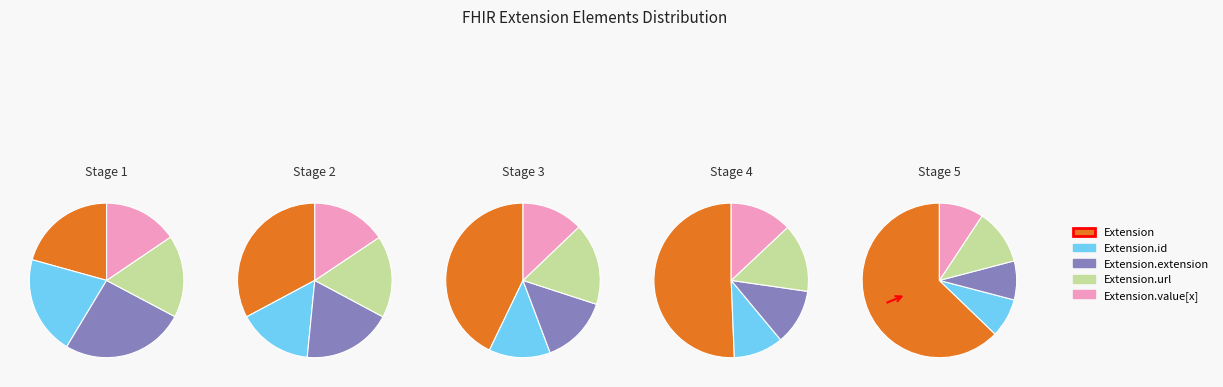

To the nearest percent, what percentage of the pie is Extension.value[x]?

14%